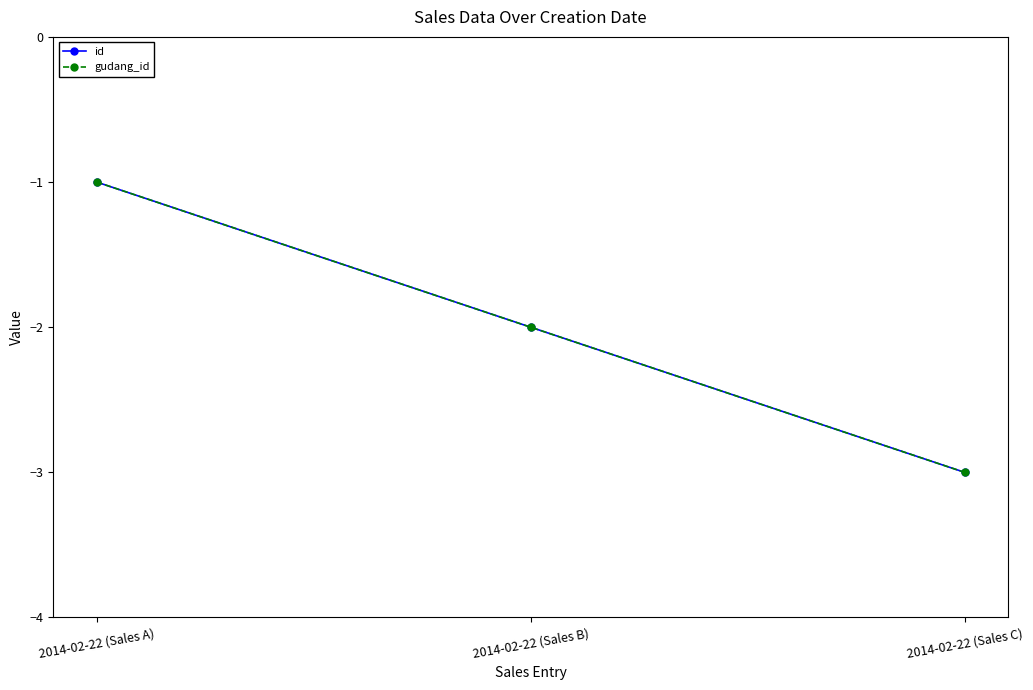

Reading left to right, list all the values displayed in this chart.

id: -1	-2	-3
gudang_id: -1	-2	-3